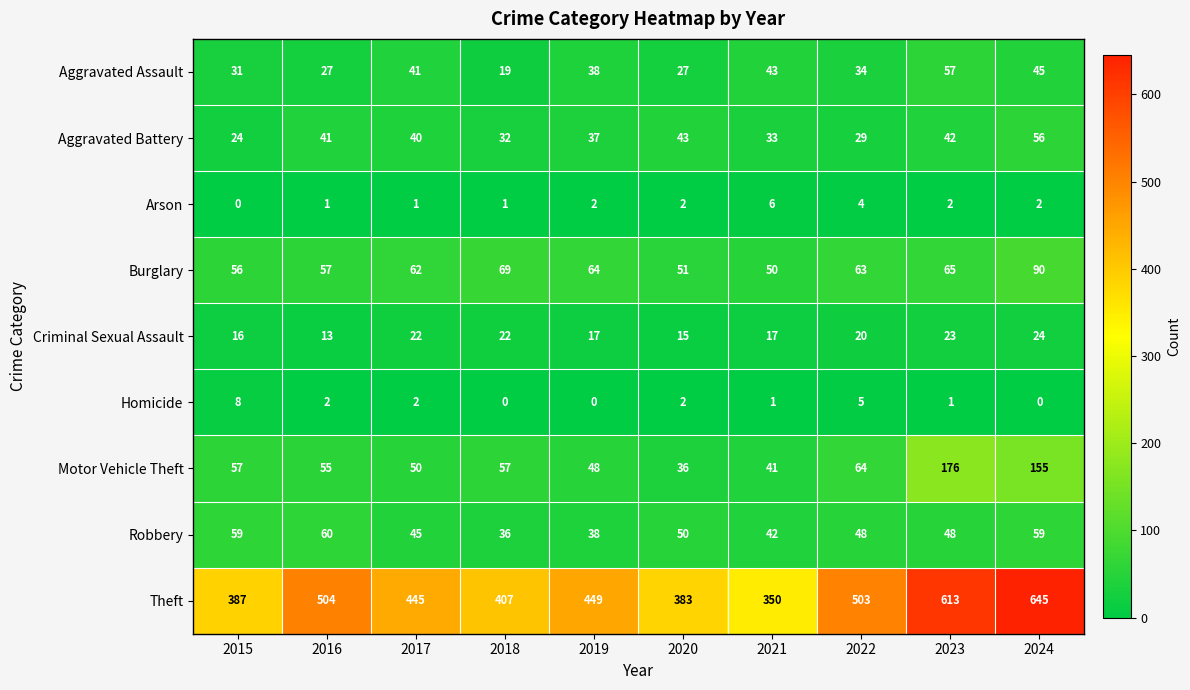

At which category does the chart reach its peak across all series?

2024